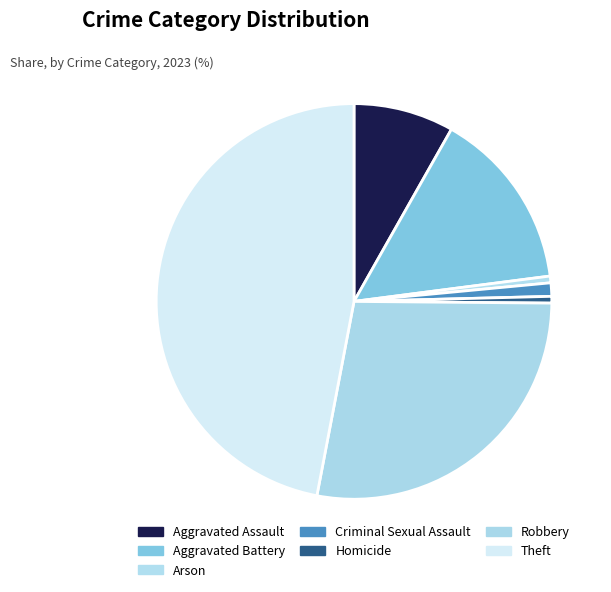

What percentage is the Arson slice, to the nearest percent?

1%